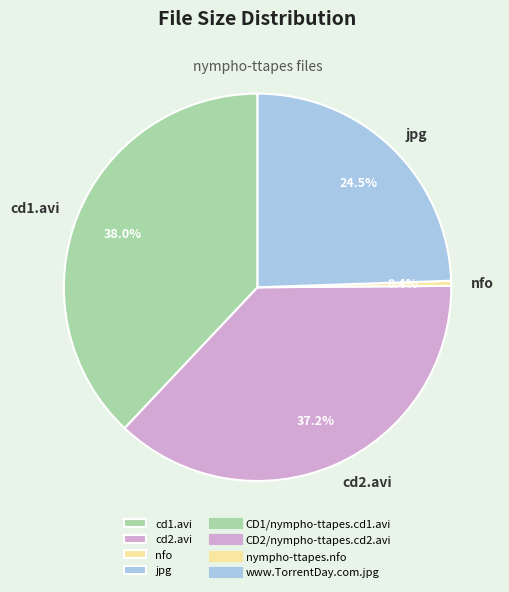

Which category has the biggest portion of the pie?

cd1.avi